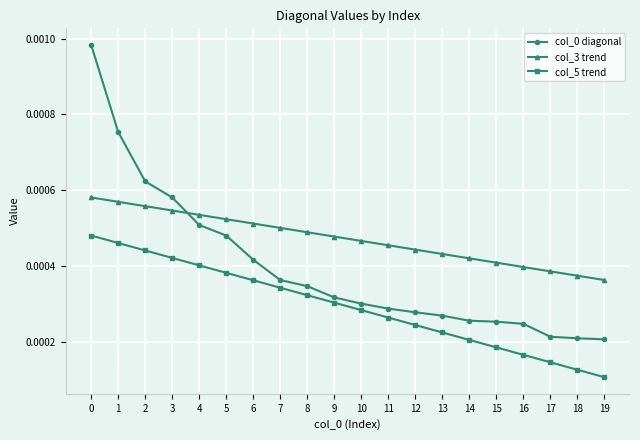

Is this an area chart (filled region under the line)?

No